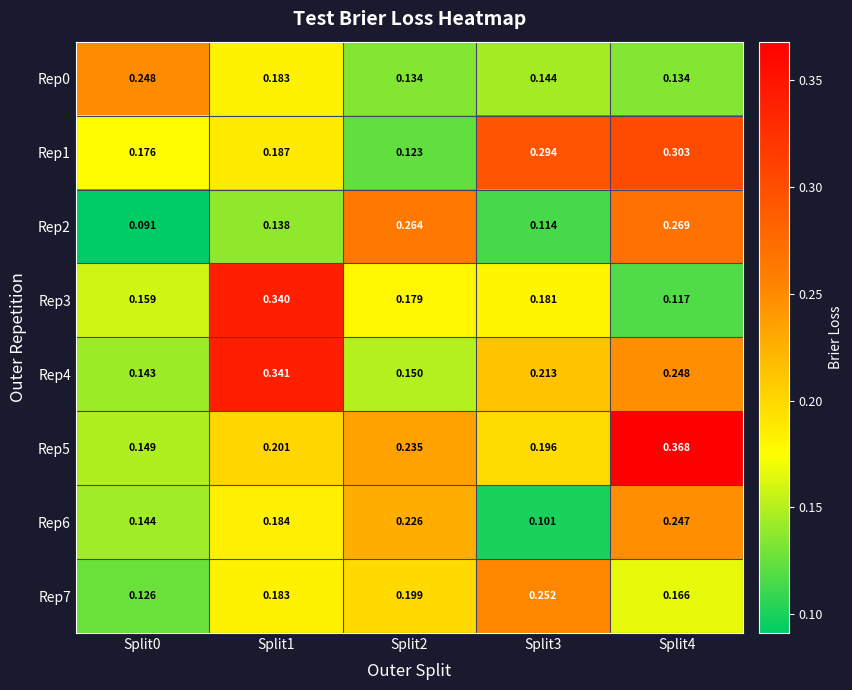

Is the value of Rep6 at Split0 greater than the value of Rep4 at Split1?

No